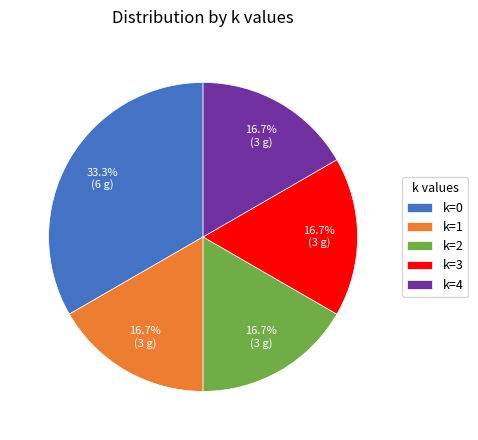

What is the largest slice in the pie chart?

k=0